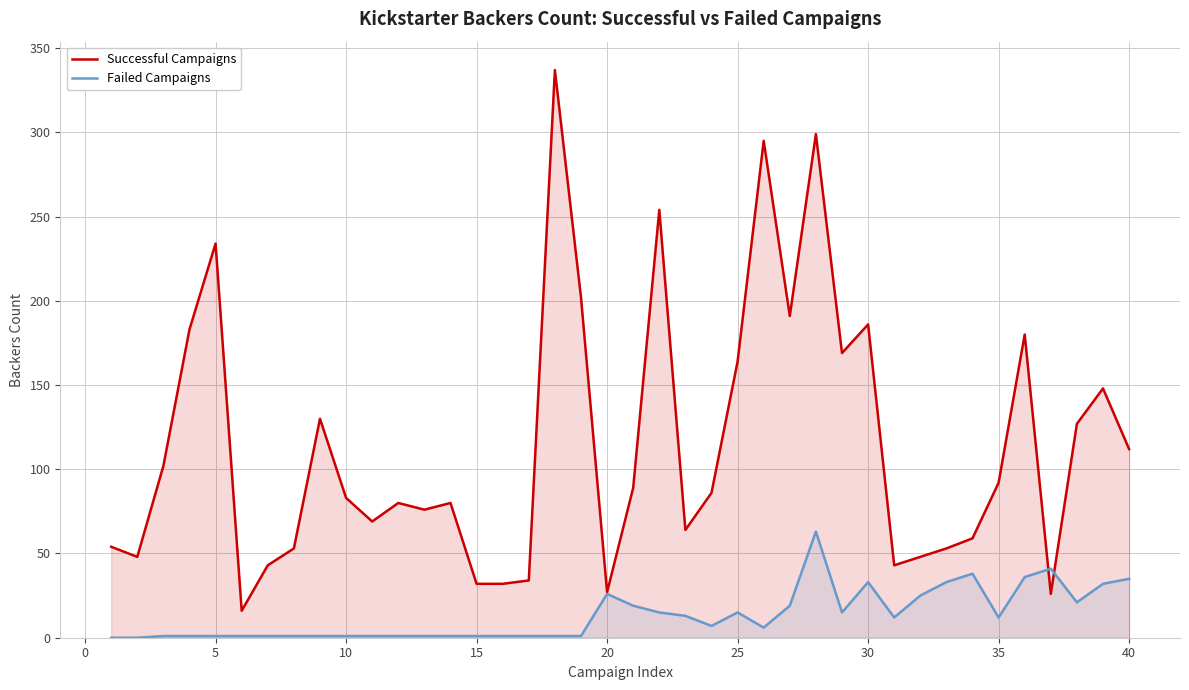

What is the difference between the second highest and minimum values in the Failed Campaigns series?

41